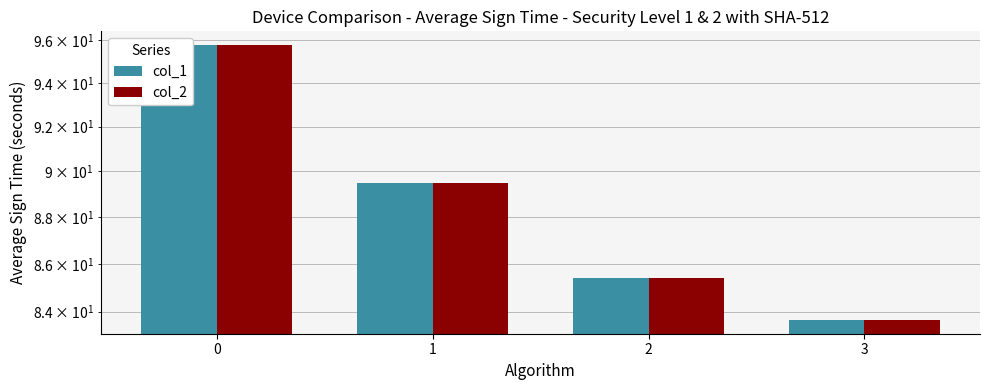

What is the minimum value for col_2?

83.7